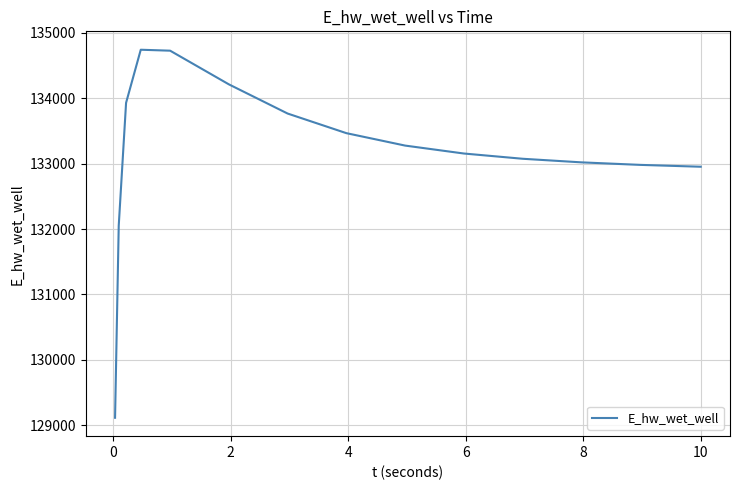

What is the smallest value displayed?

129113.4